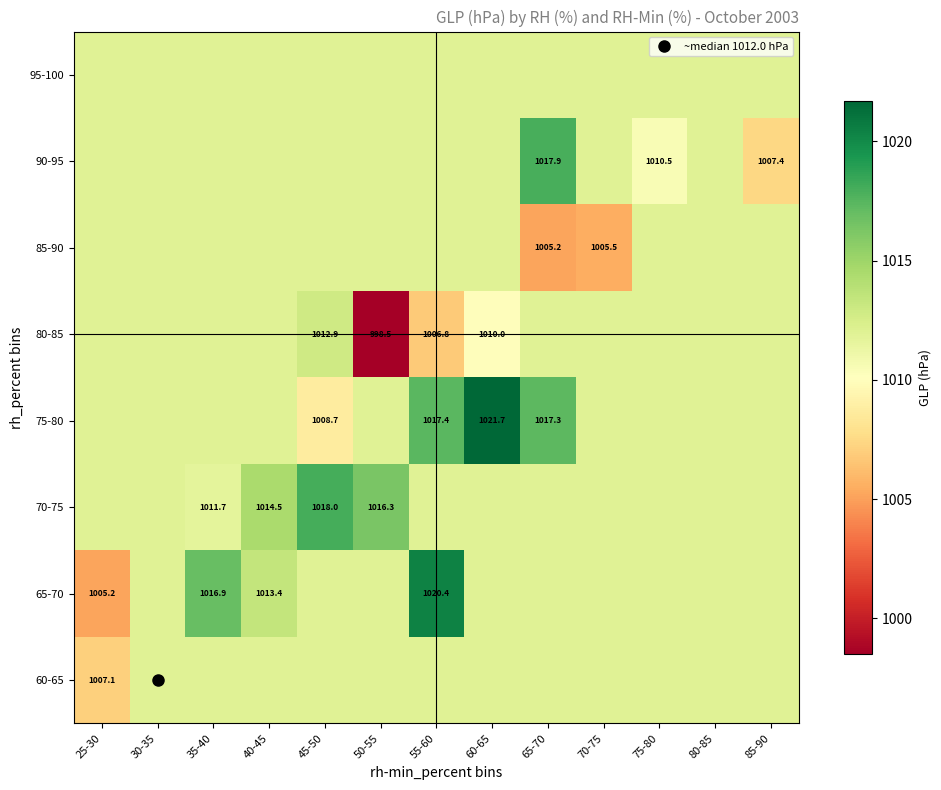

At 80-85, list the series in order from smallest to largest.

60-65, 65-70, 70-75, 75-80, 80-85, 85-90, 90-95, 95-100